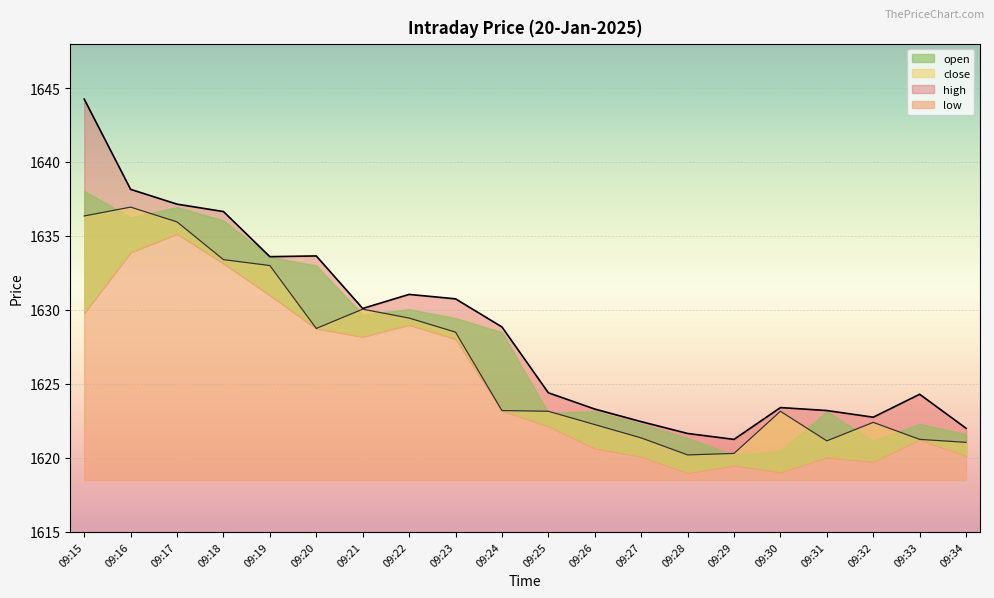

What is the difference between the highest and lowest values at 09:20?

4.9